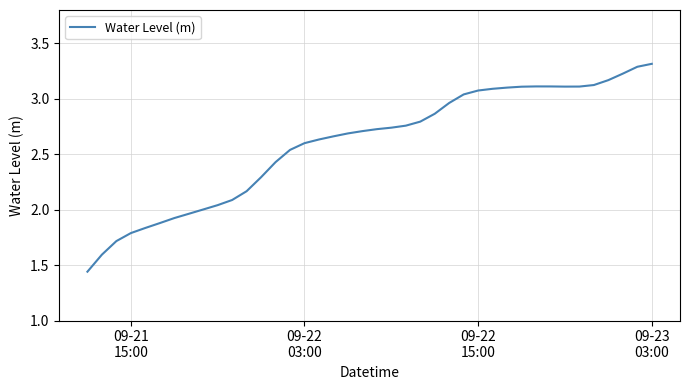

What is the maximum value shown in the chart?

3.3